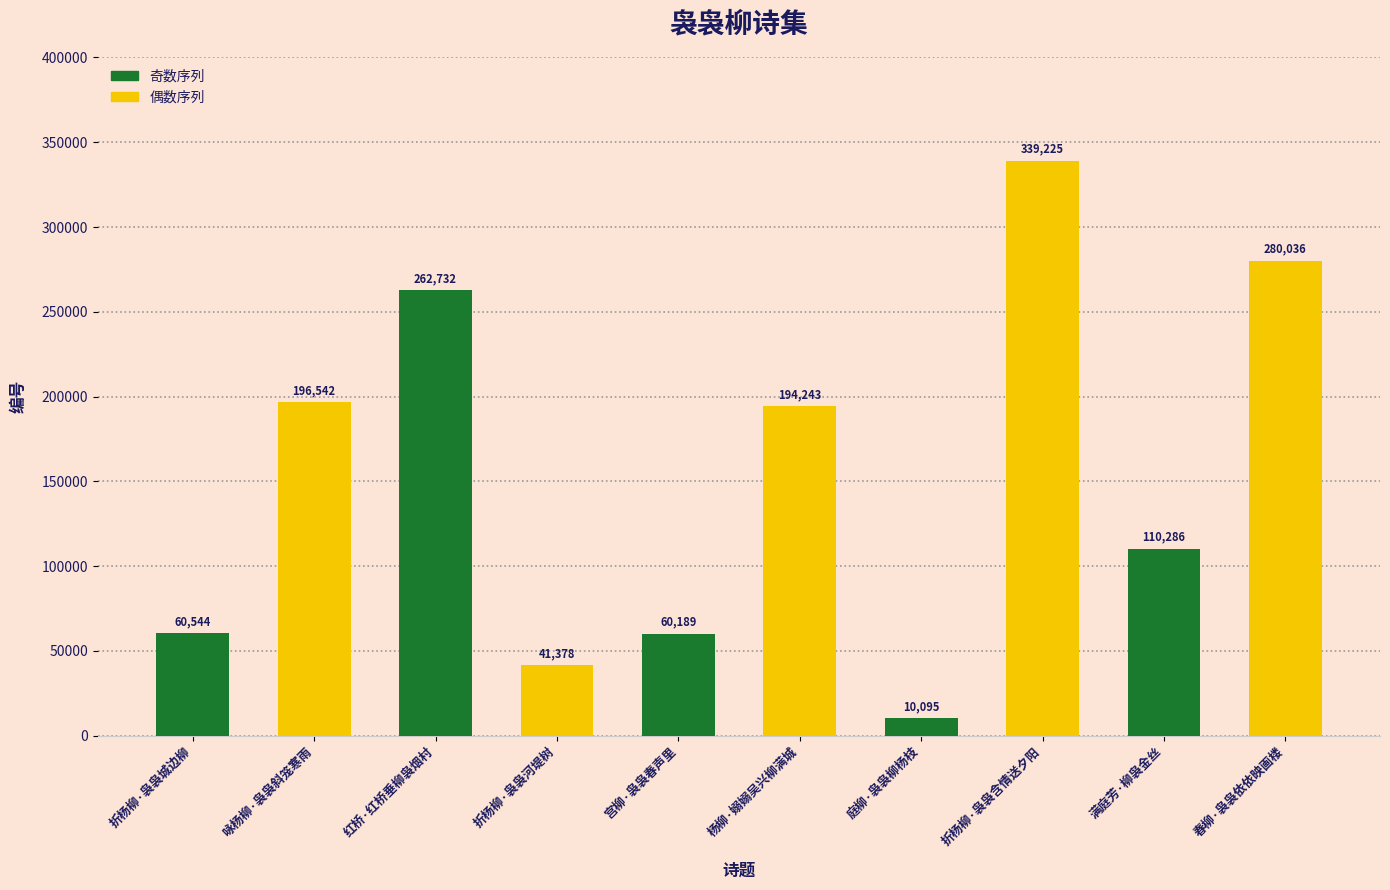

Is it true that the value at 庭柳·袅袅柳杨枝 is 10095?

True